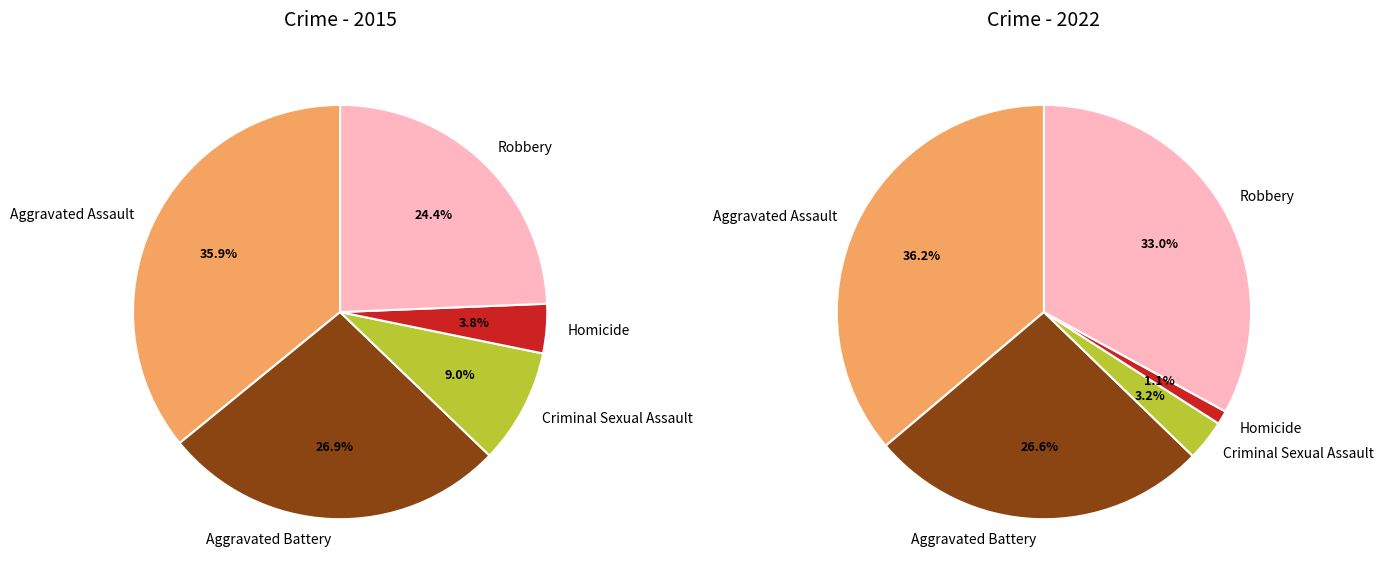

Which slice is the smallest?

Homicide